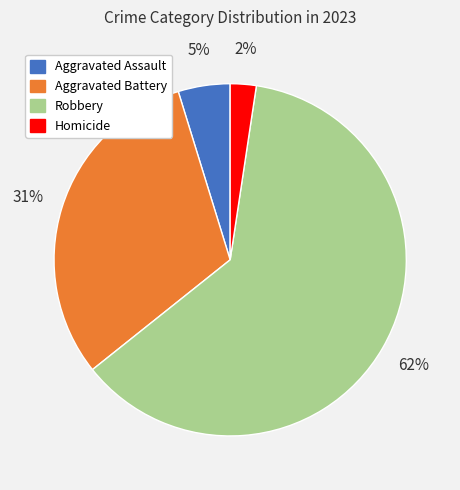

Which slice represents more than half of the pie?

Robbery